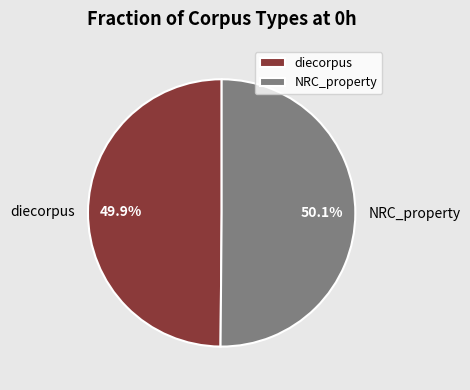

Is there any slice that represents more than half of the pie?

Yes